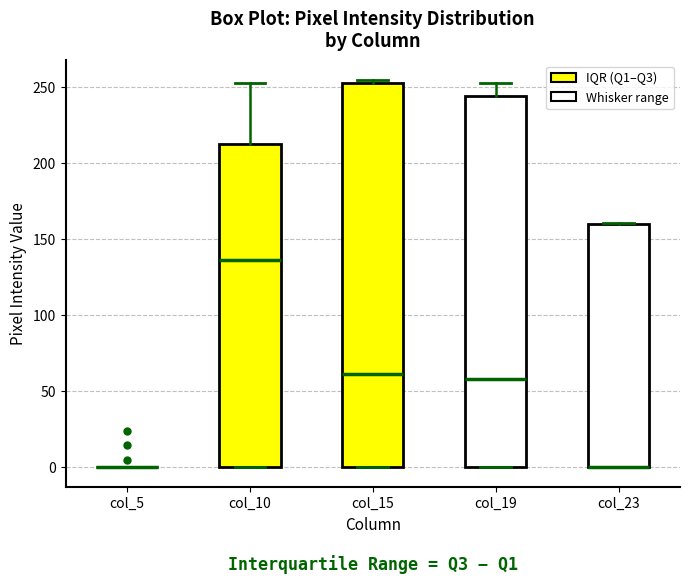

Comparing the boxes themselves (not the whiskers), which one is the tallest?

col_15